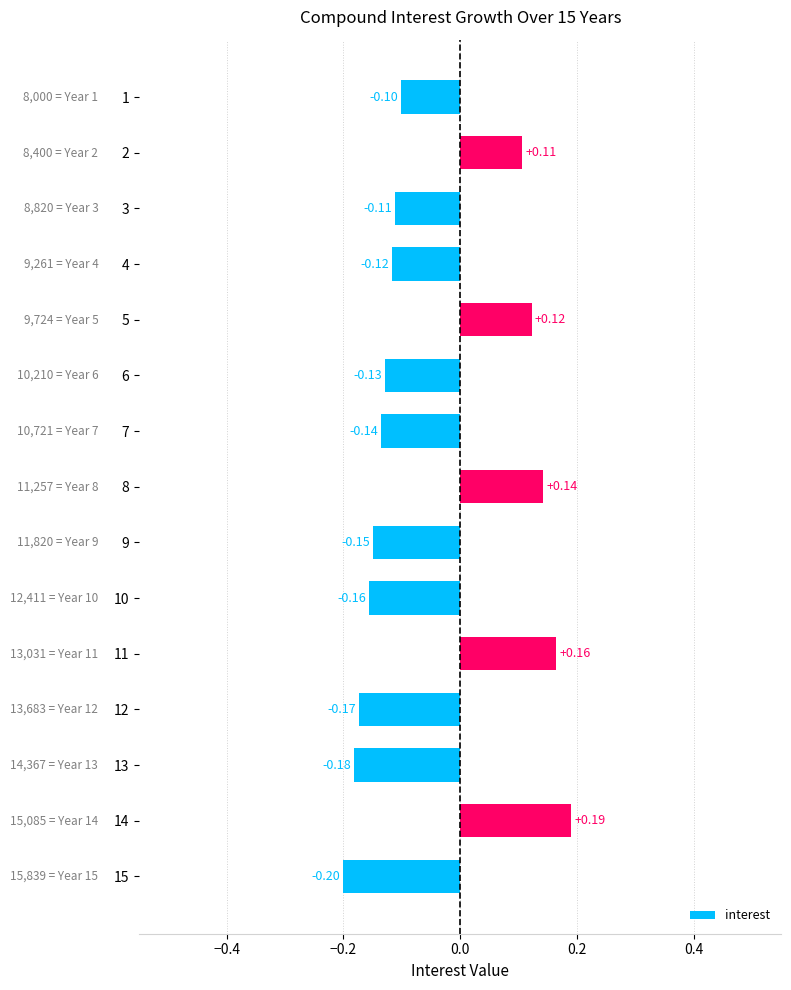

How many bars are there in total?

15